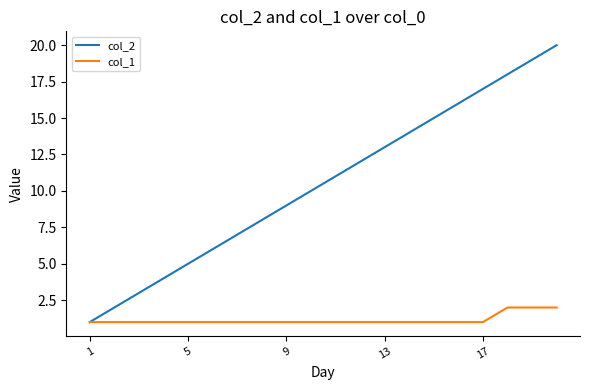

What is the smallest value displayed?

1